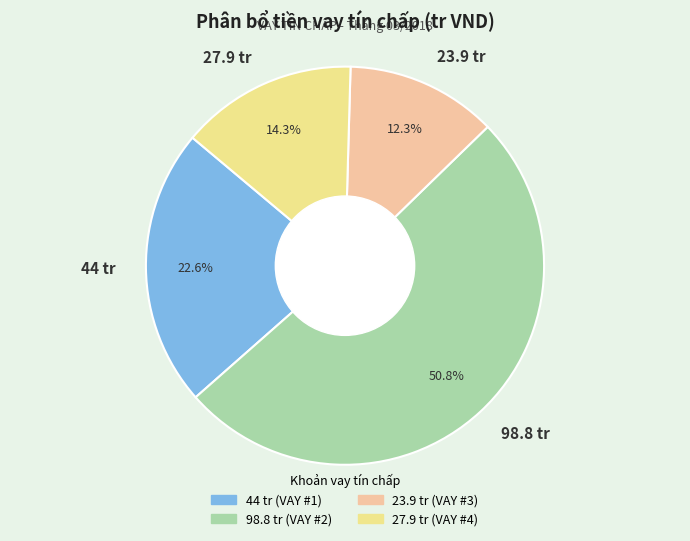

What is the largest slice in the pie chart?

98.8 tr